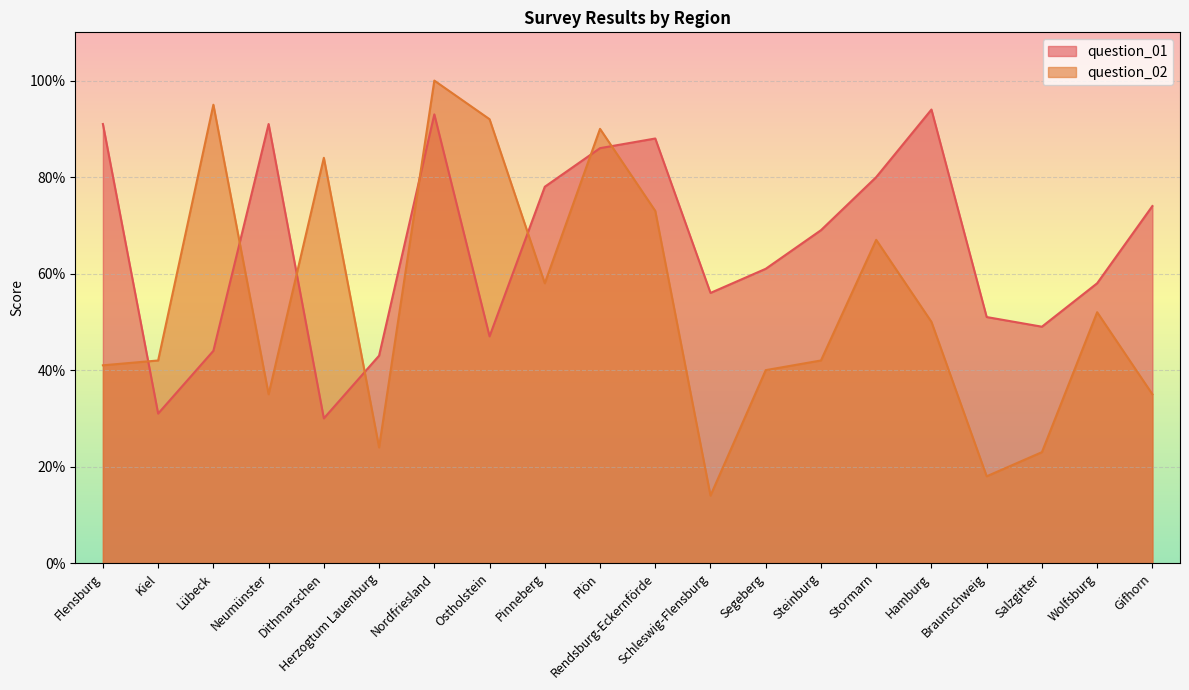

Which series has the widest spread of values?

question_02